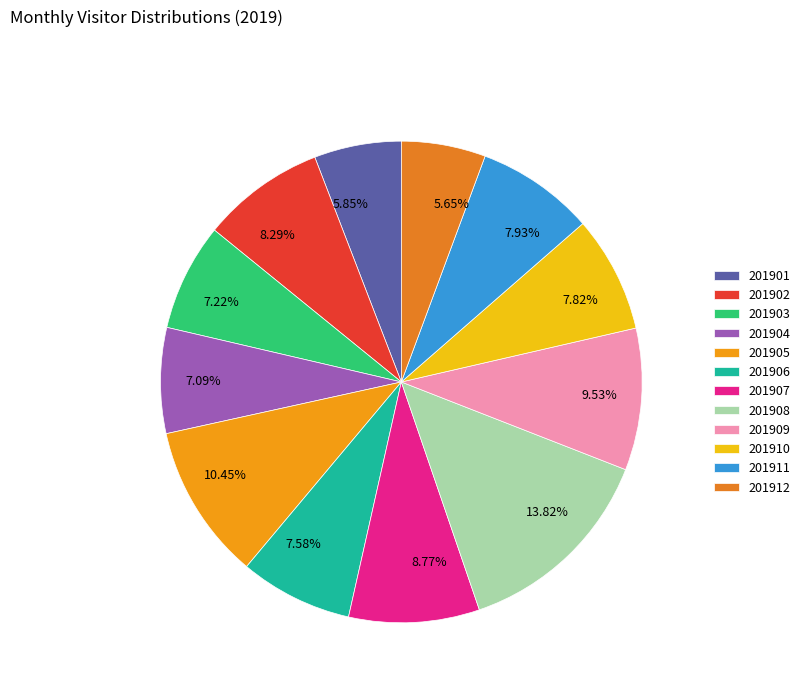

To the nearest percent, what portion does 201909 represent?

10%